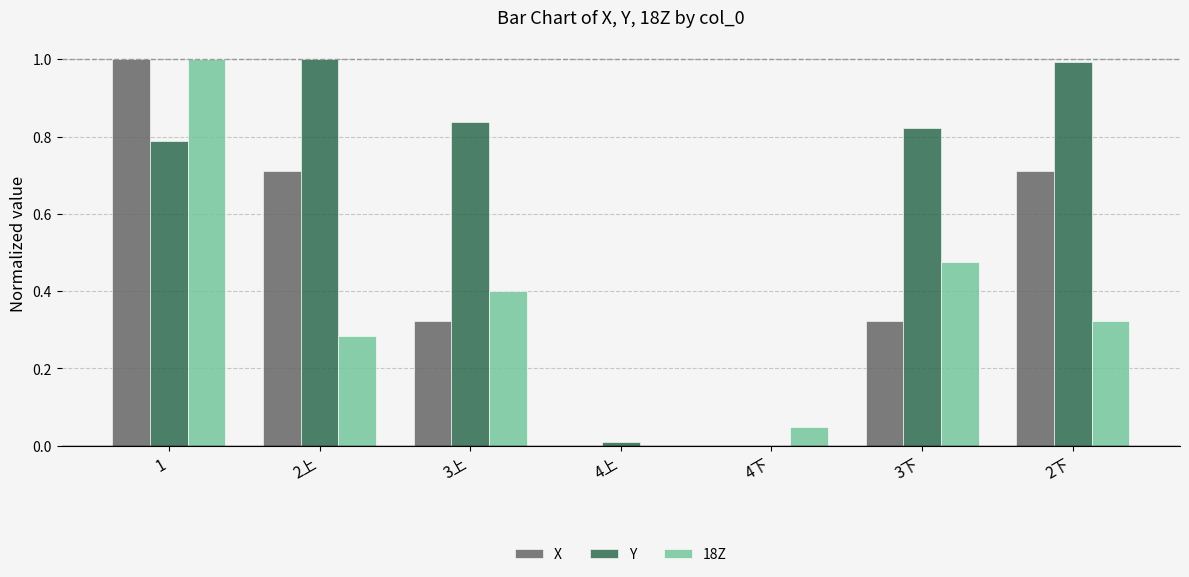

How many positive values does the 18Z series have?

6